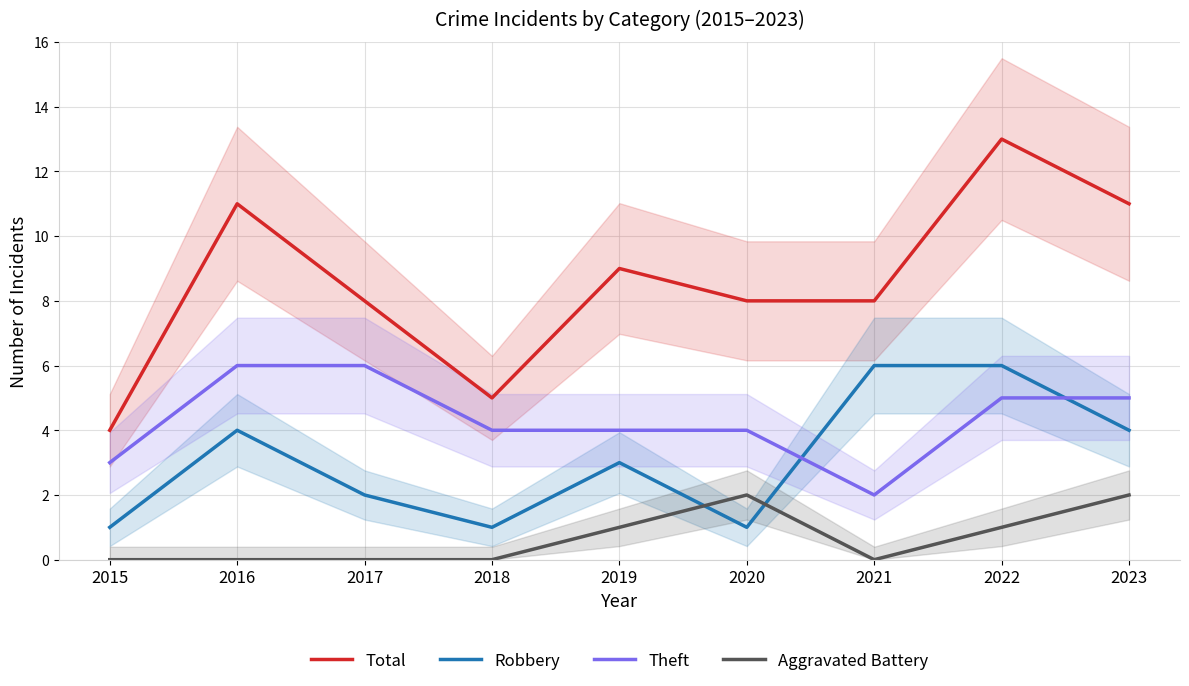

The value of Theft at 2022 is 5. True or false?

True